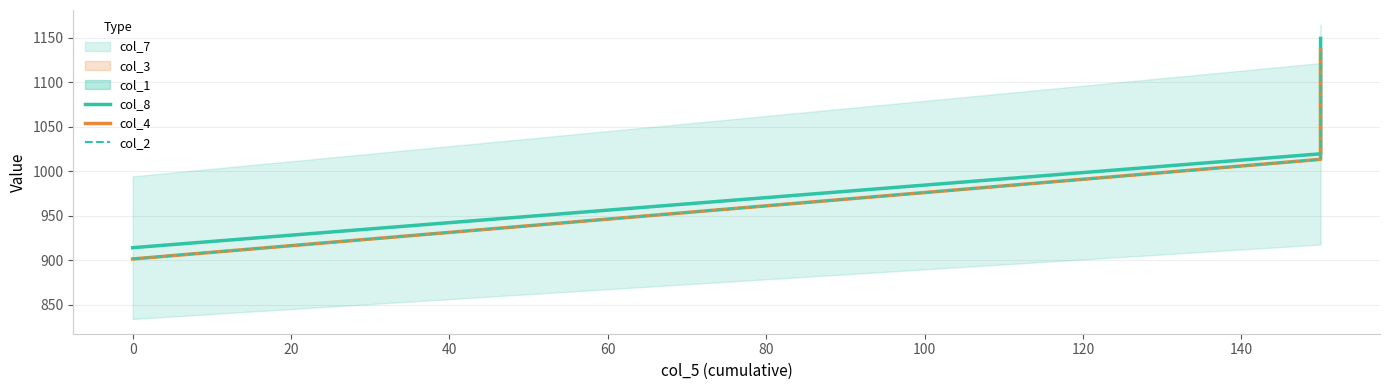

Which has a higher value, −20 or 20?

20